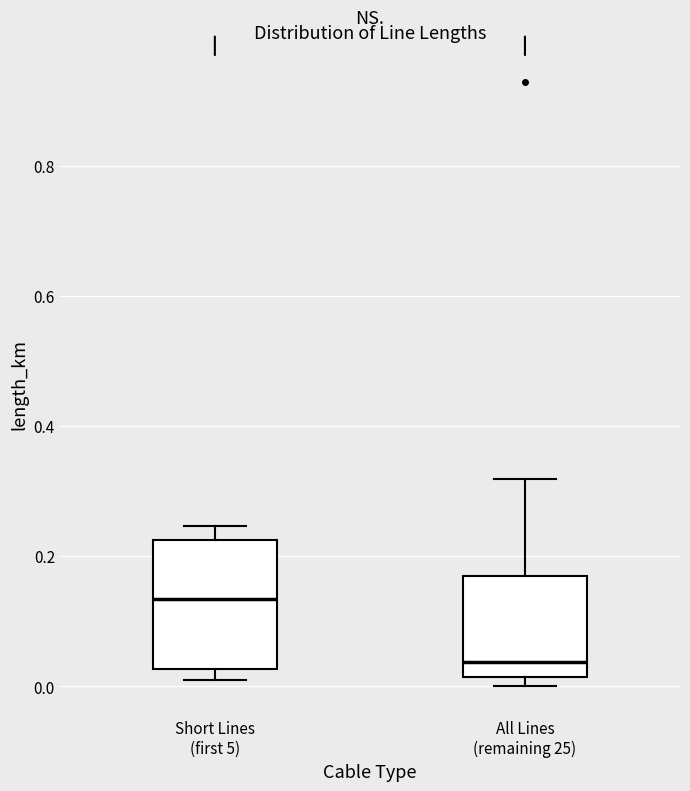

Which box has the lowest median line?

All Lines (remaining 25)